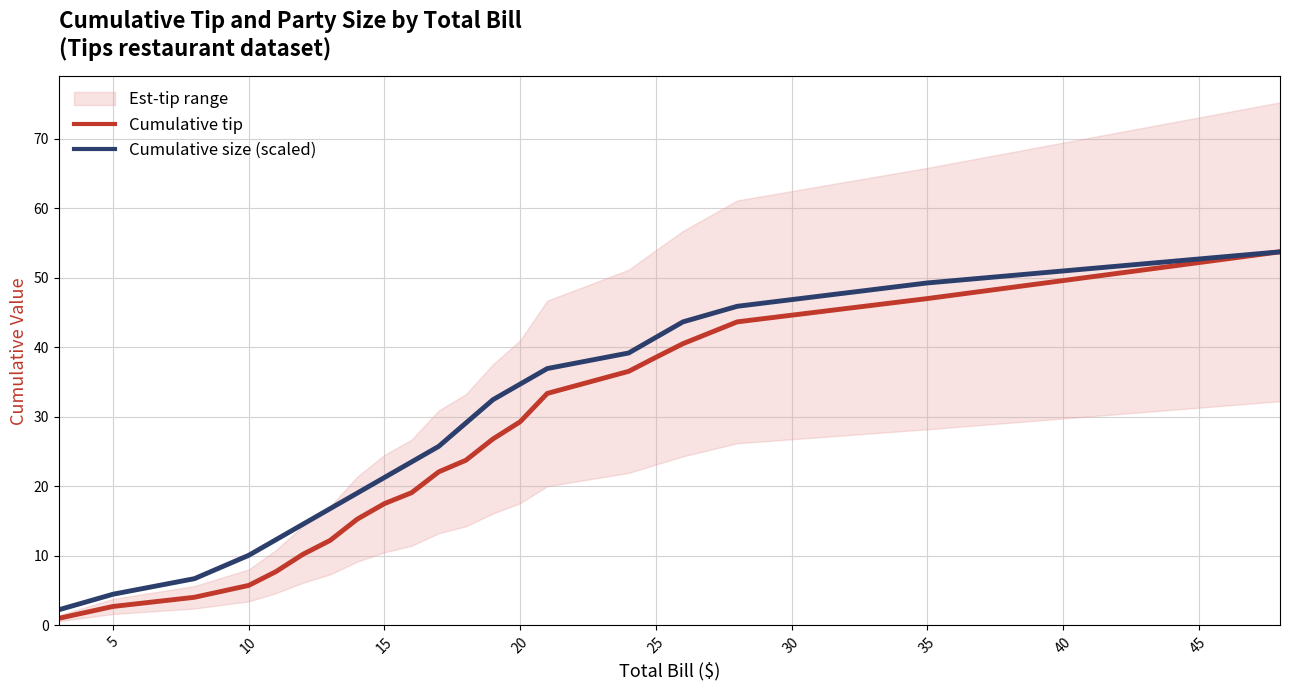

The Cumulative size (scaled) series shows 18.2 at 20. True or false?

False